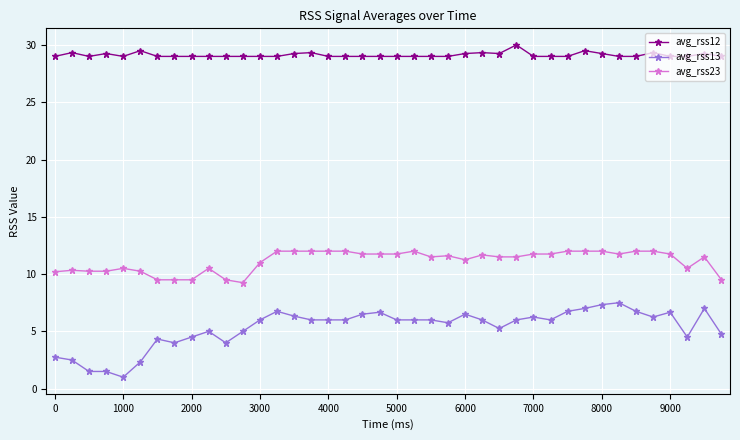

How many categories are shown in the chart?

40